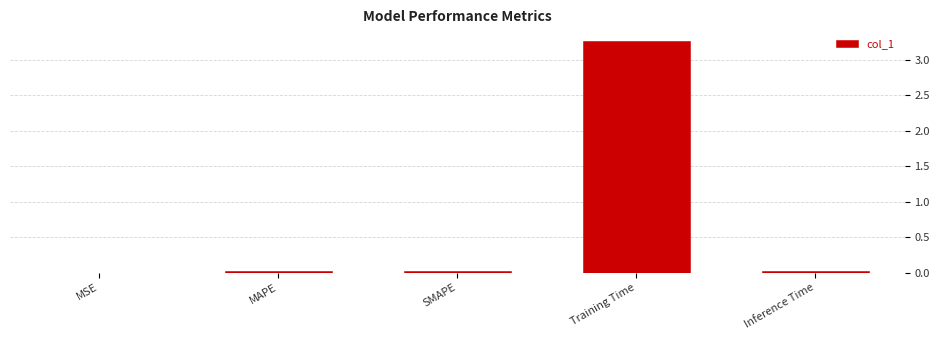

True or false: the data shows 0.0 at MAPE.

True